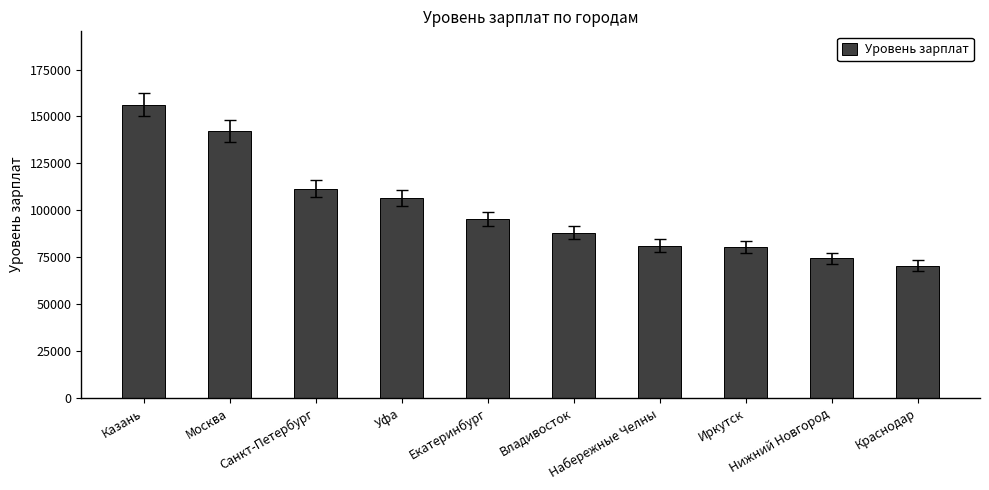

Is it true that the value at Уфа is 106750?

True